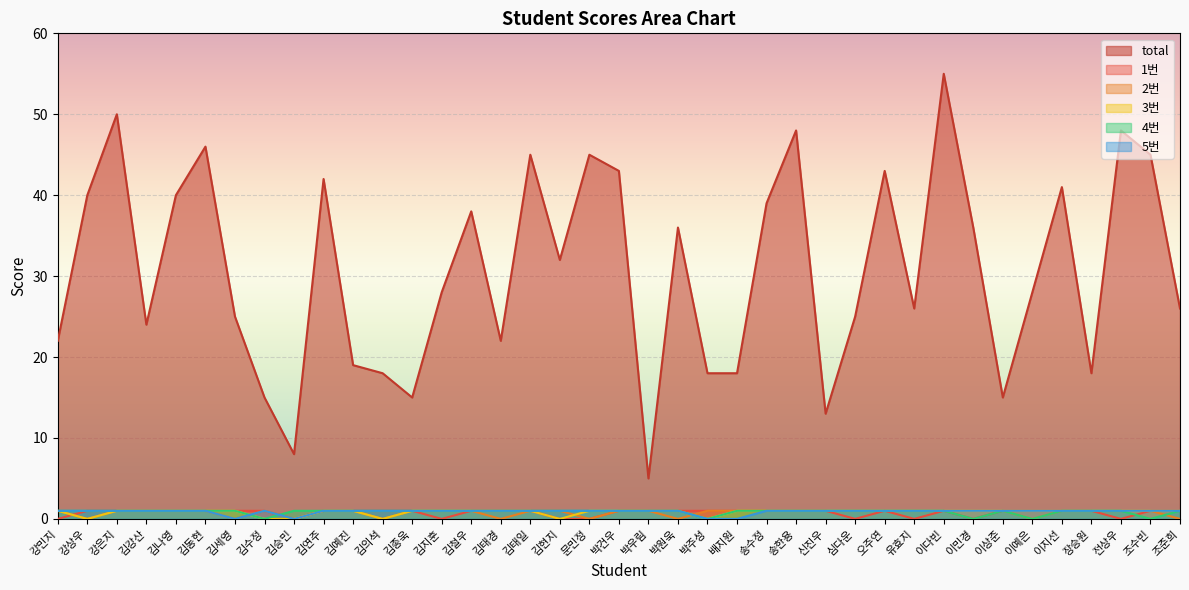

Is the value of 5번 at 강상우 greater than the value of 2번 at 강은지?

No